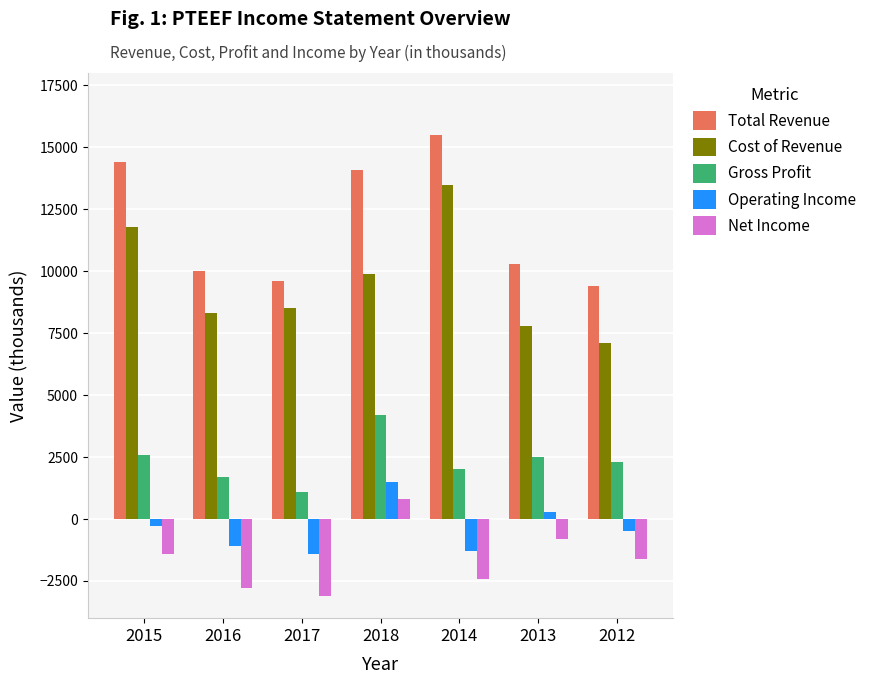

At how many categories does at least one series exceed 4713?

7